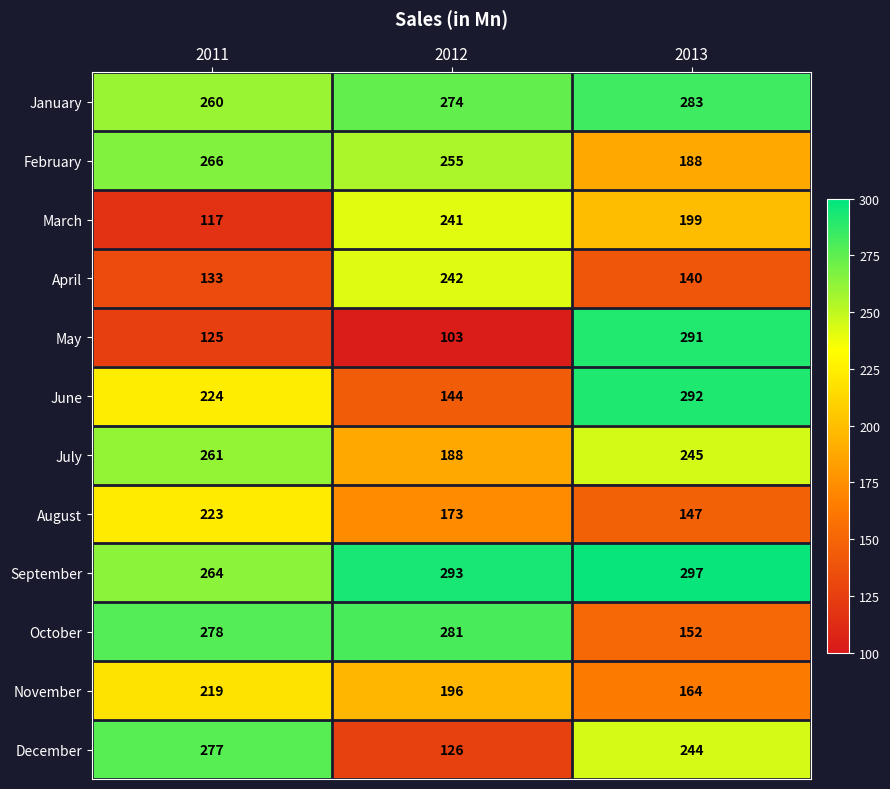

Which series has the widest spread of values?

May